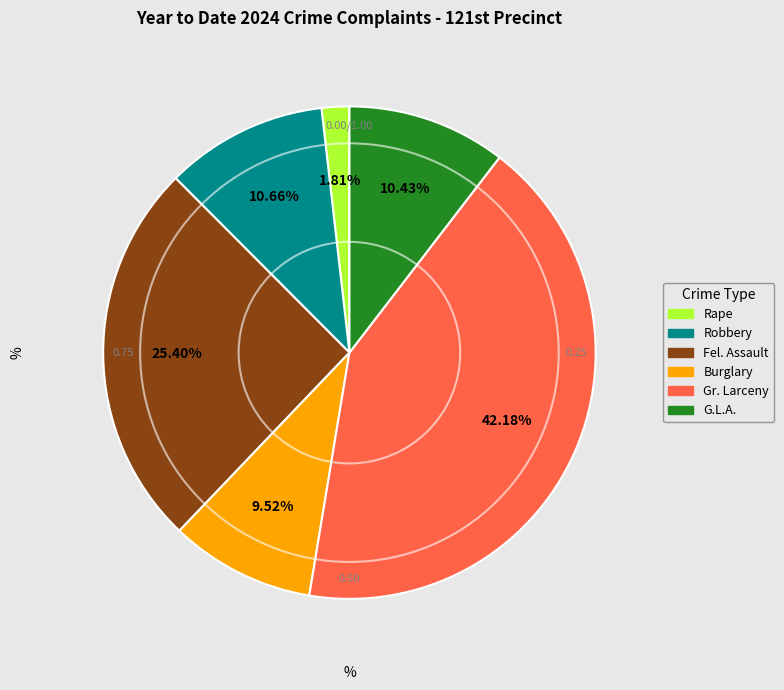

To the nearest percent, what percentage of the pie is G.L.A.?

10%